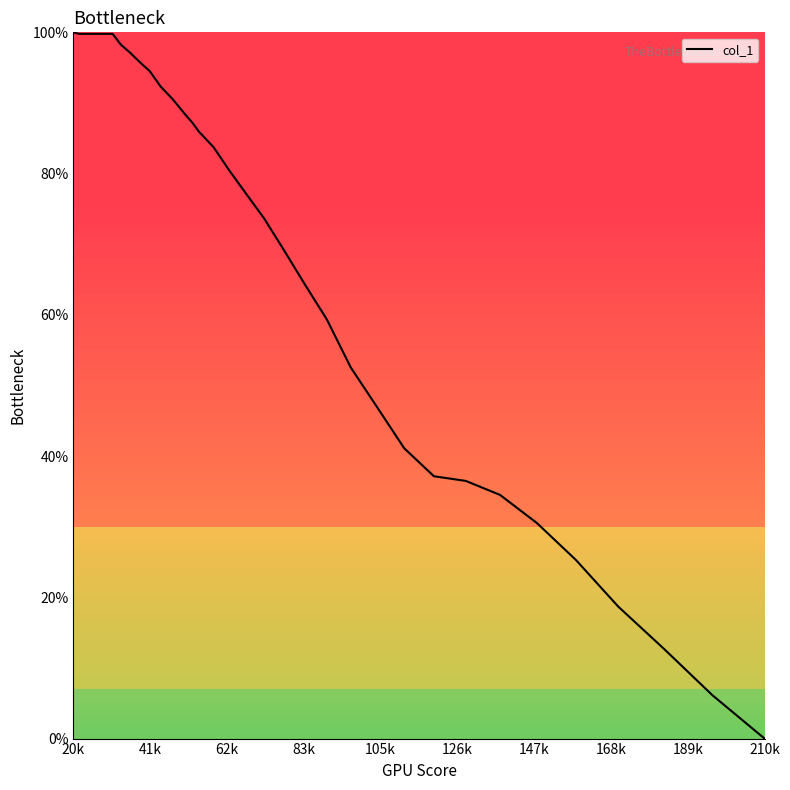

Does the chart have visible grid lines?

No